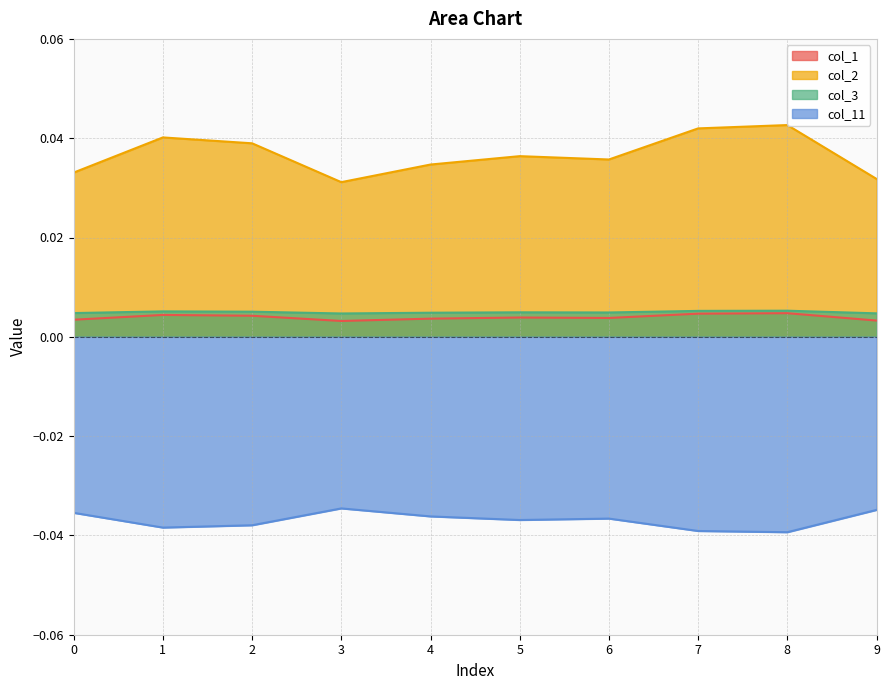

The value of col_11 at 6 is -0.0. True or false?

True